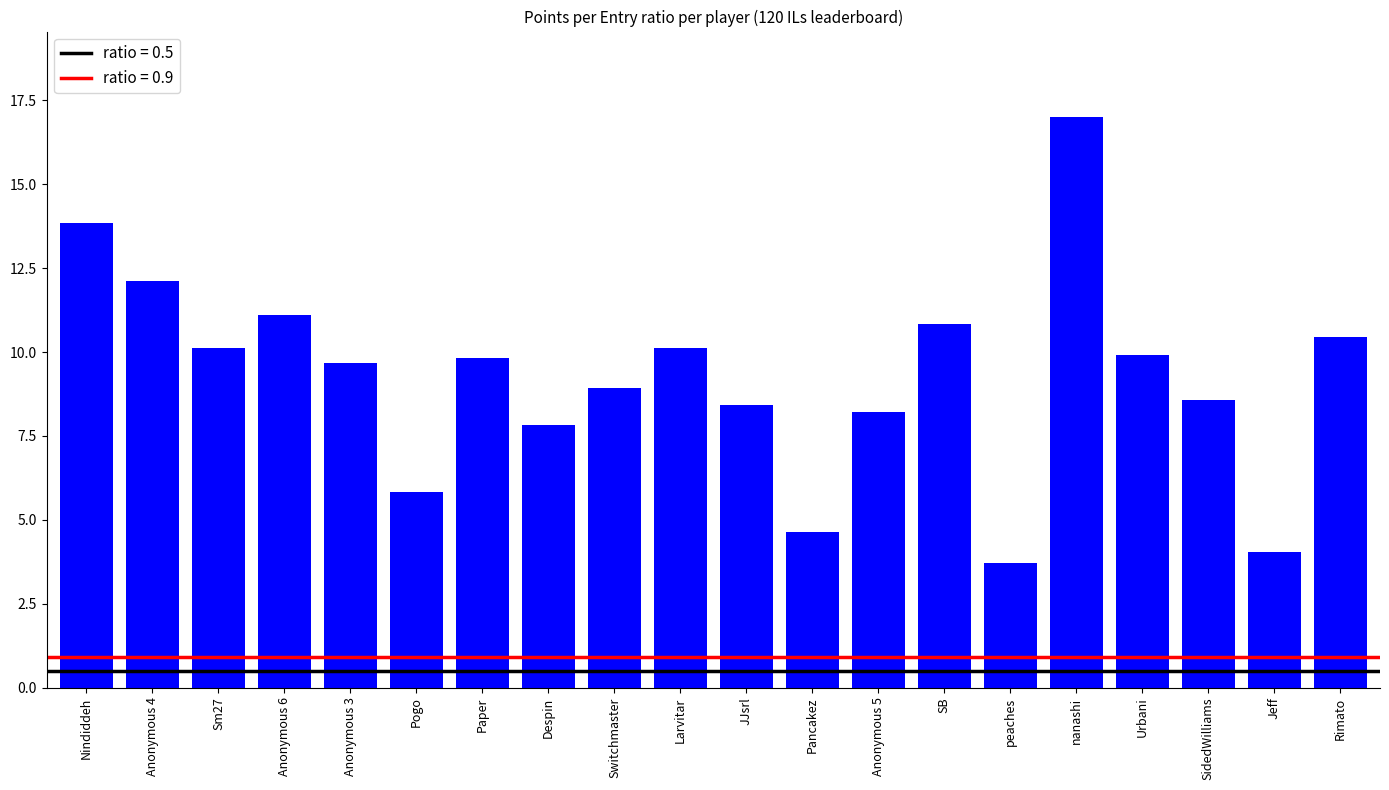

What is the difference between the second highest and second lowest values?

9.8